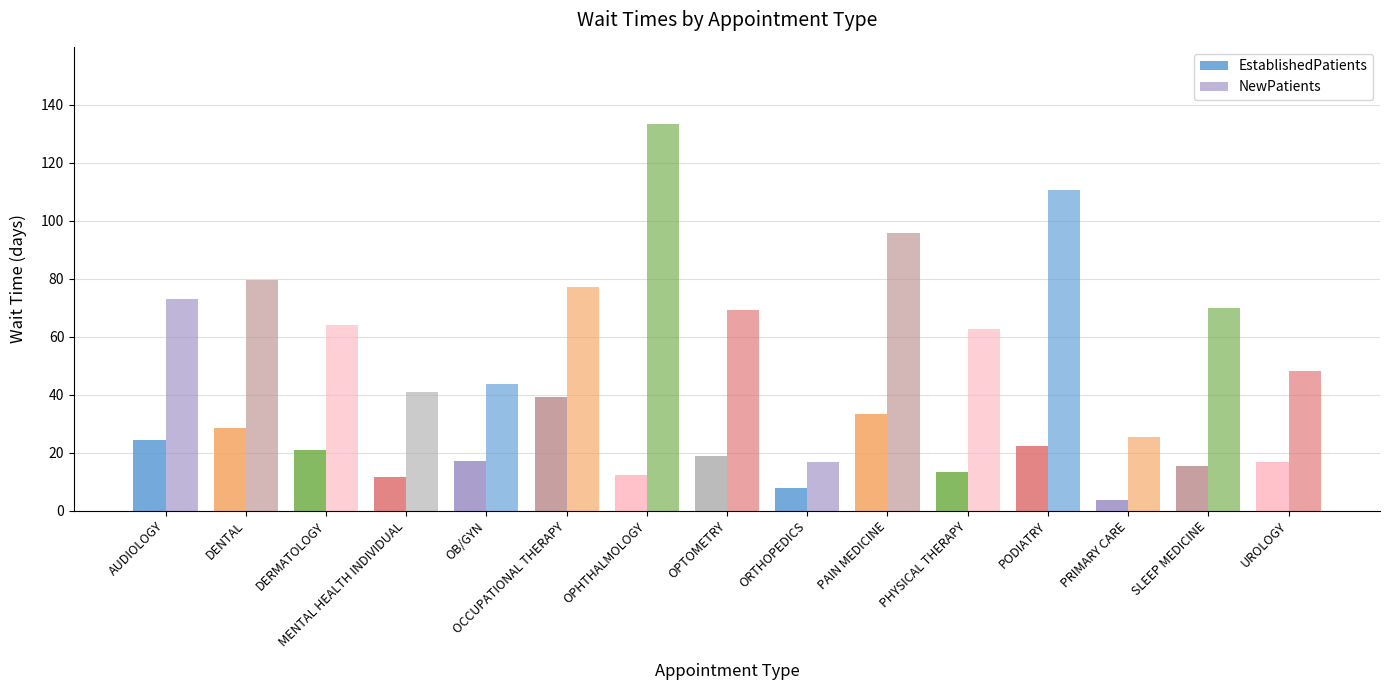

How many data points does each series have?

15